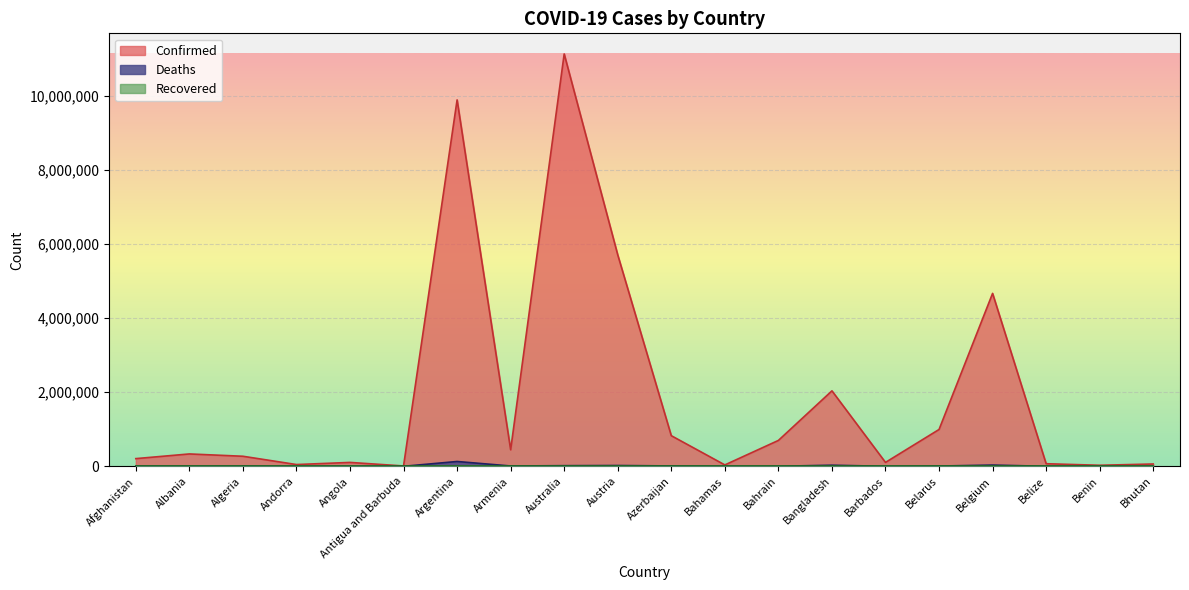

Which series has the largest range (max minus min)?

Confirmed